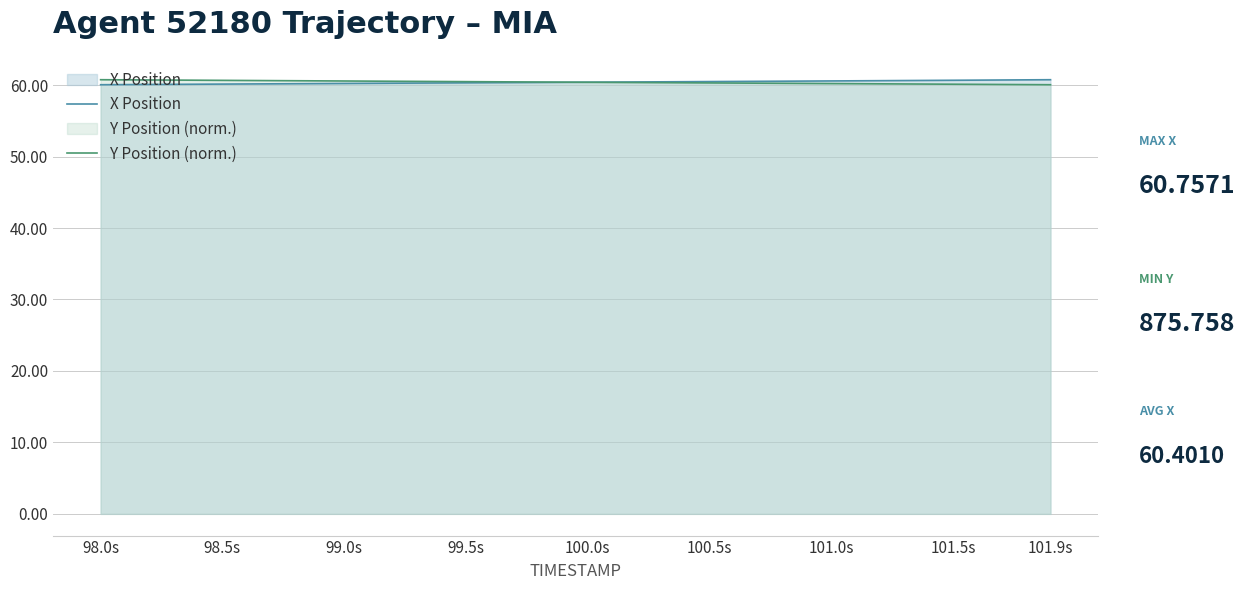

What is the maximum value for X Position?

60.8